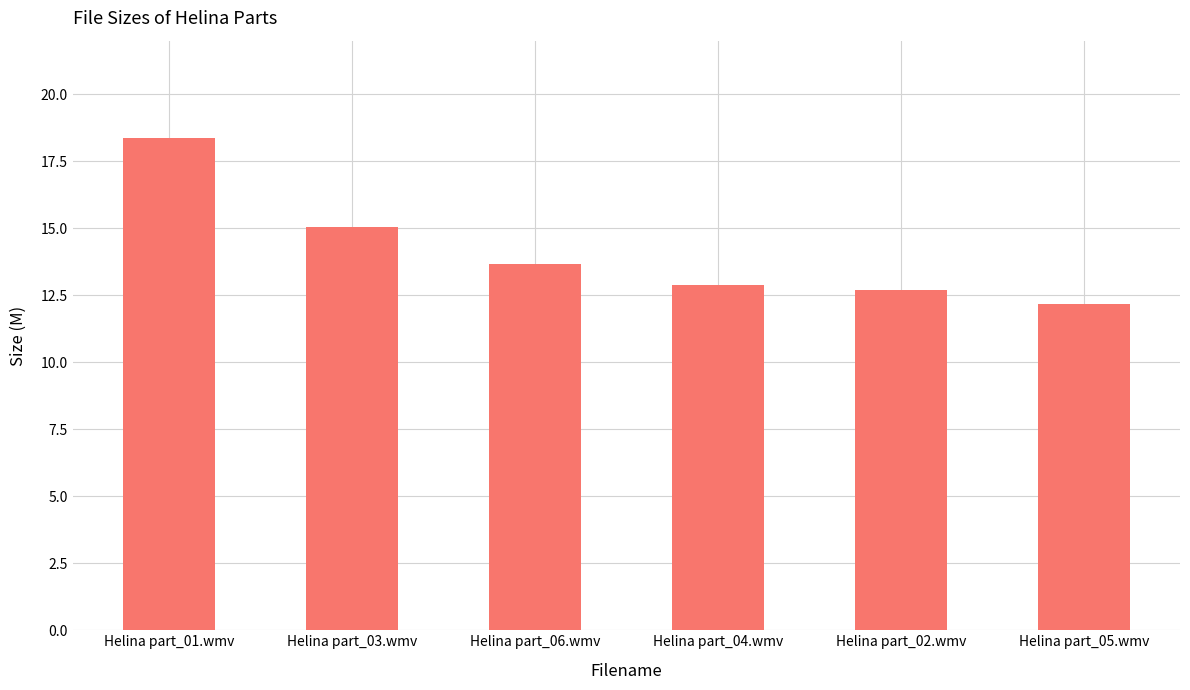

How many distinct data groups are displayed?

1